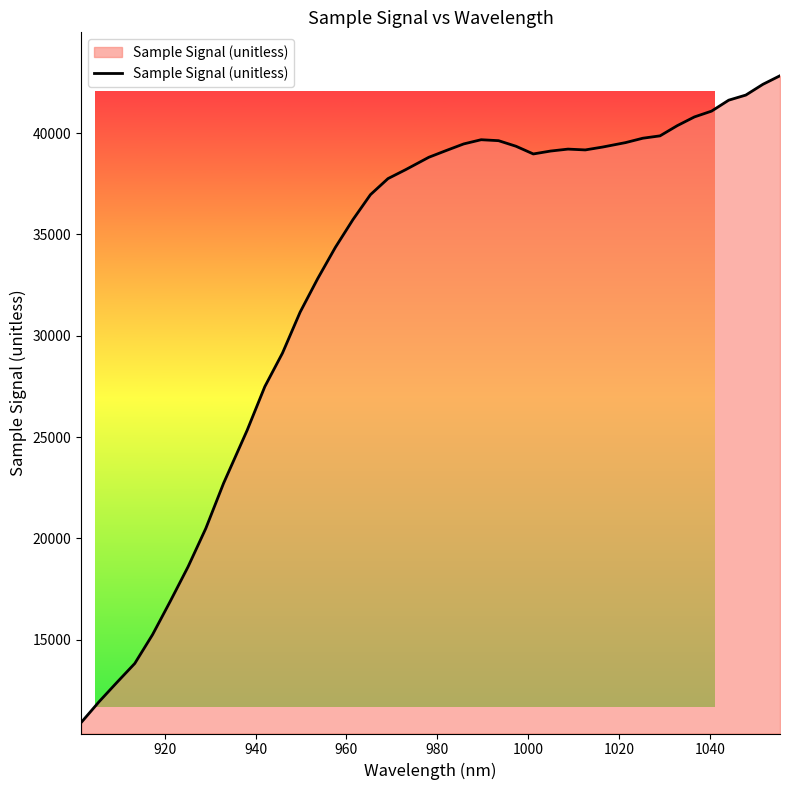

What is the difference between the maximum and minimum values?

31899